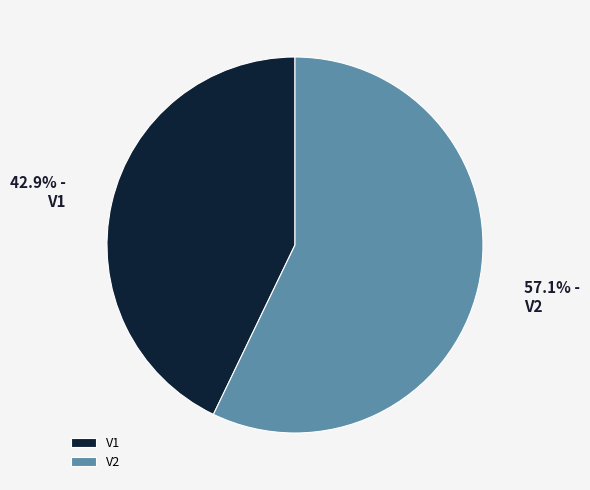

Which slice is the smallest?

V1